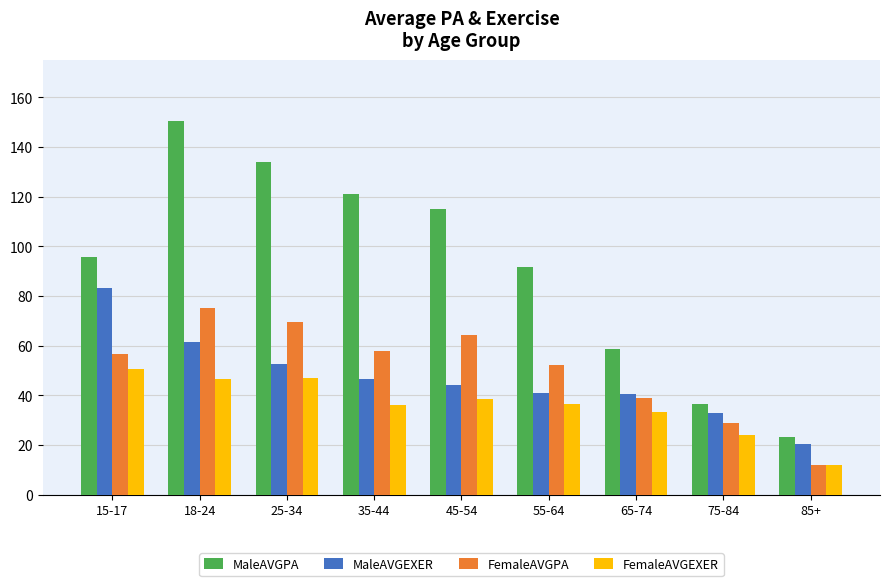

What is the smallest value displayed?

11.8